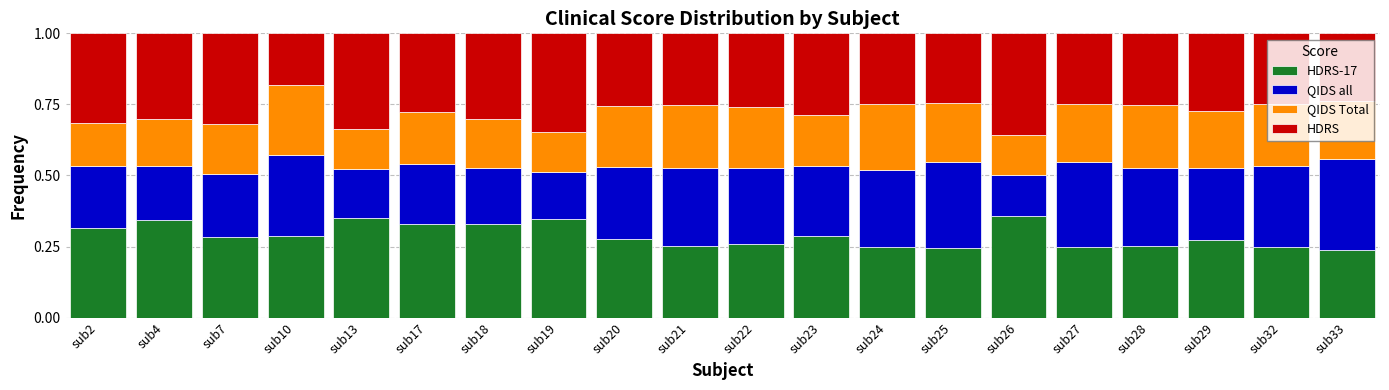

What is the difference between the maximum and minimum values in the QIDS all series?

0.2